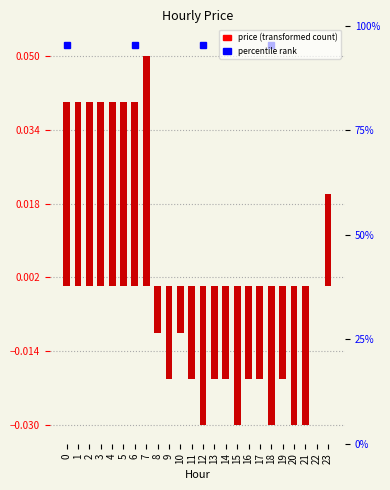

How many values are above zero?

9